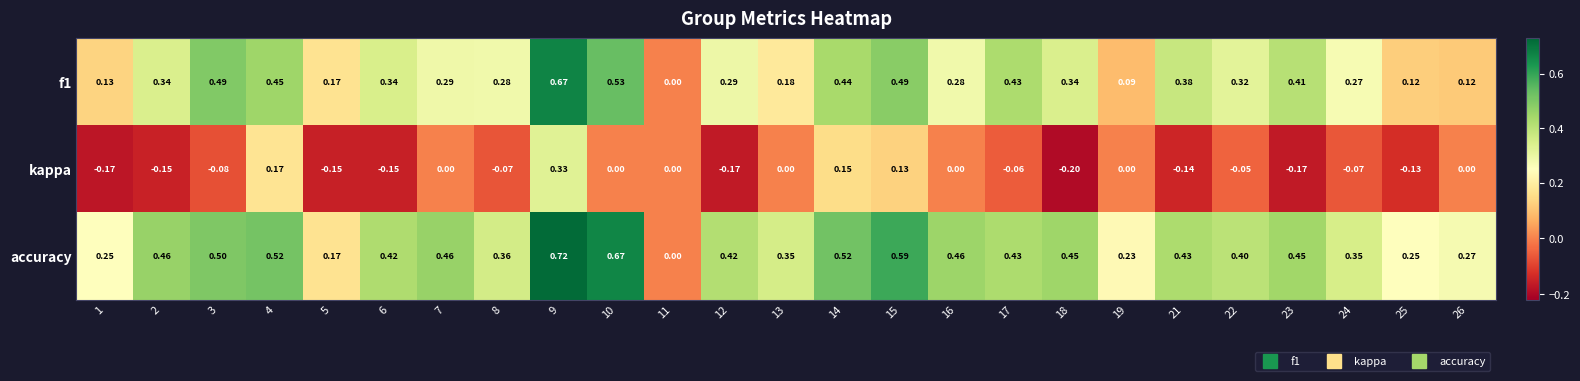

Between 5 and 10, which series saw the biggest shift?

accuracy